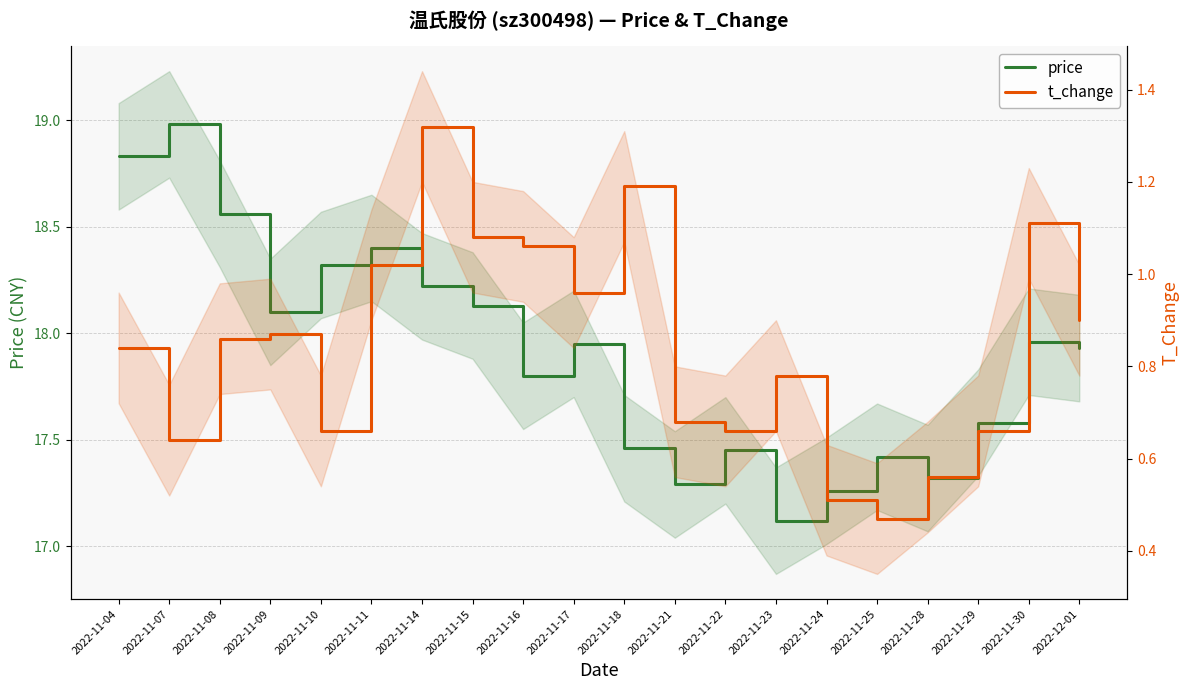

The value of price at 2022-11-11 is 18.4. True or false?

True